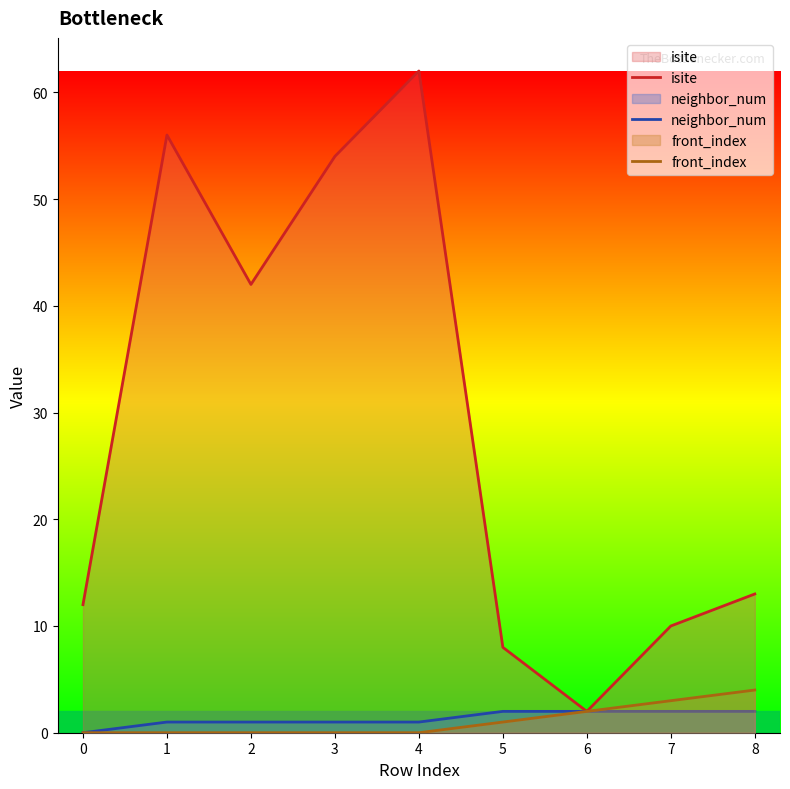

True or false: neighbor_num and front_index intersect in this chart.

False